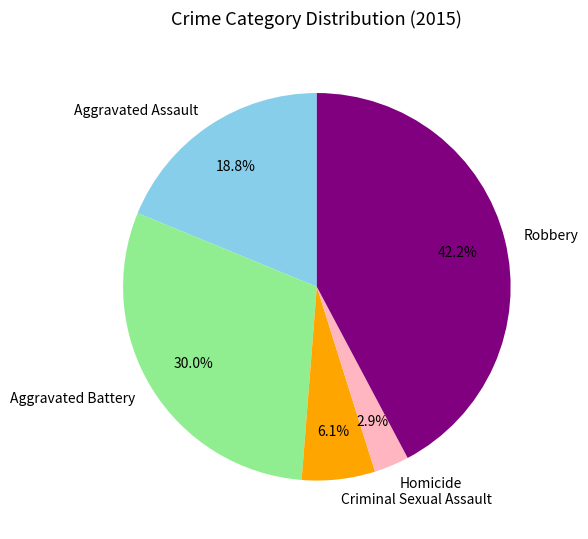

Combined, do Aggravated Assault and Robbery account for over 50%?

Yes